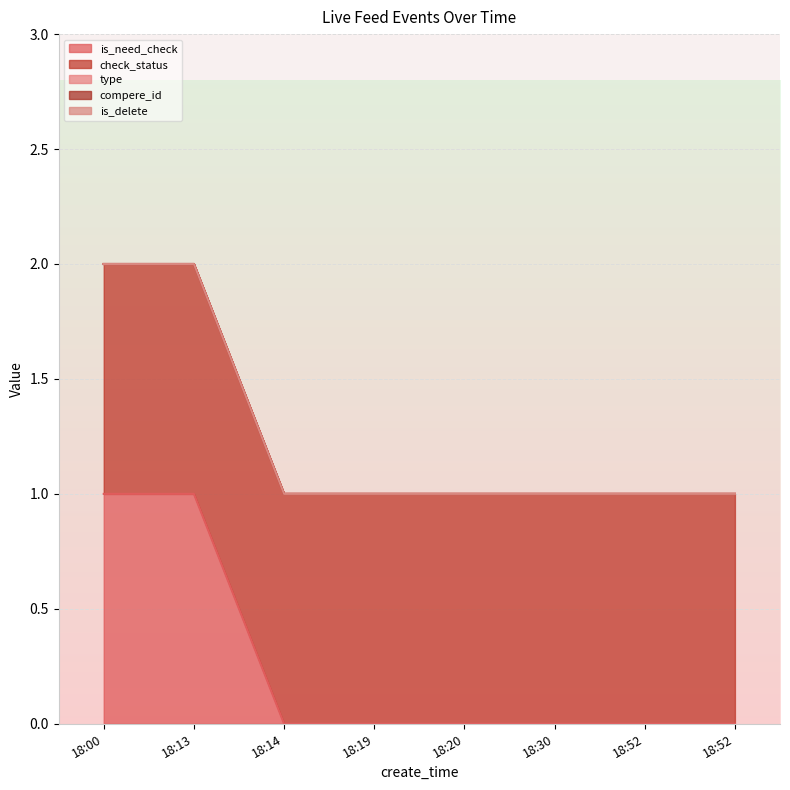

How many series are shown in this chart?

5